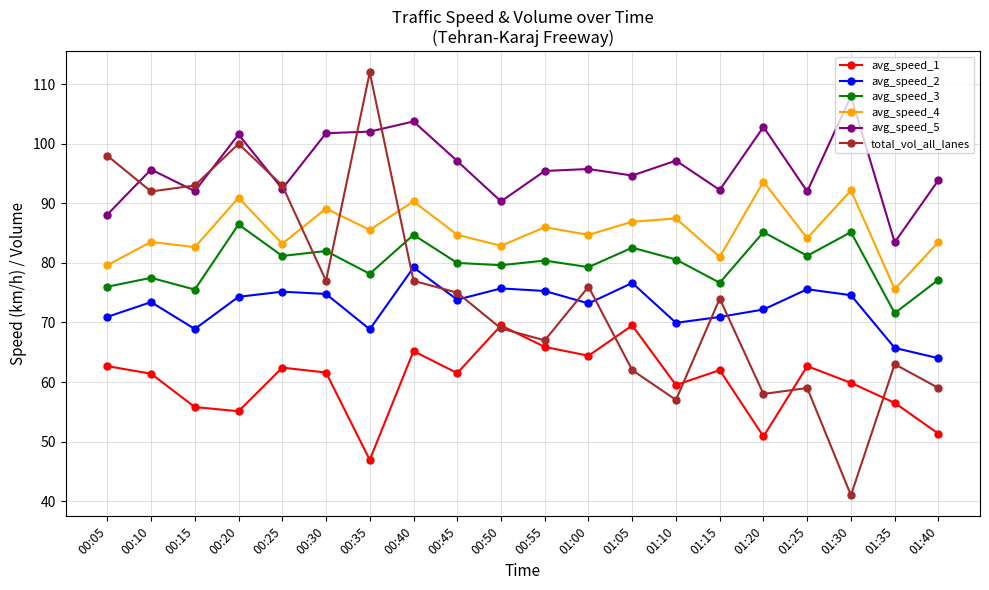

True or false: total_vol_all_lanes has more than 1 interior local peaks.

True